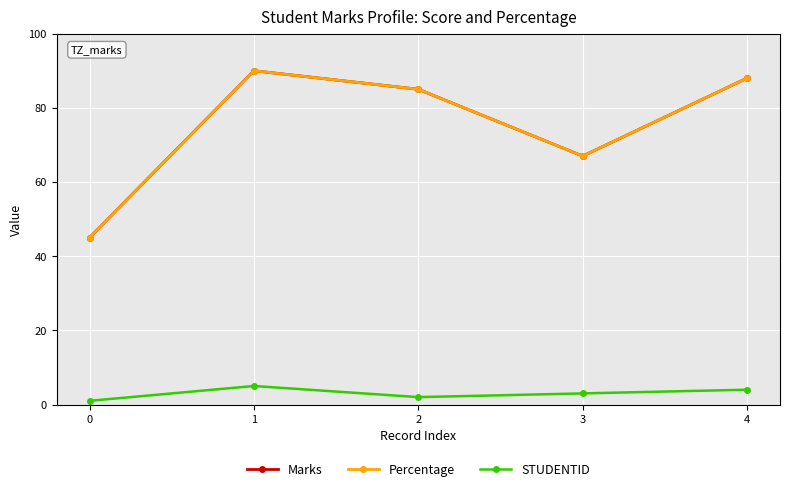

Between 4 and 0, which is larger?

4